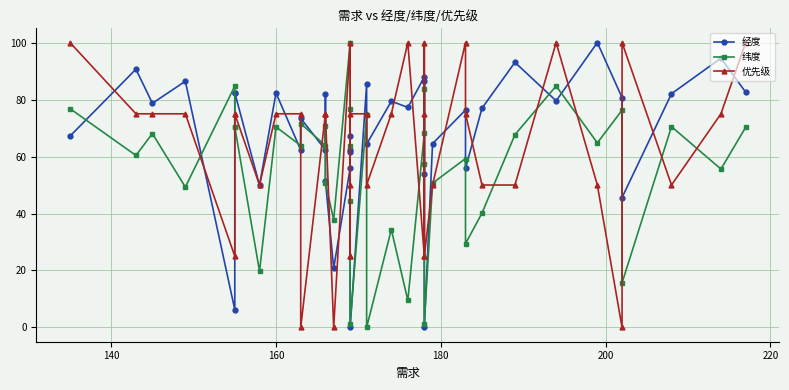

How many values in the 纬度 series exceed 63?

22